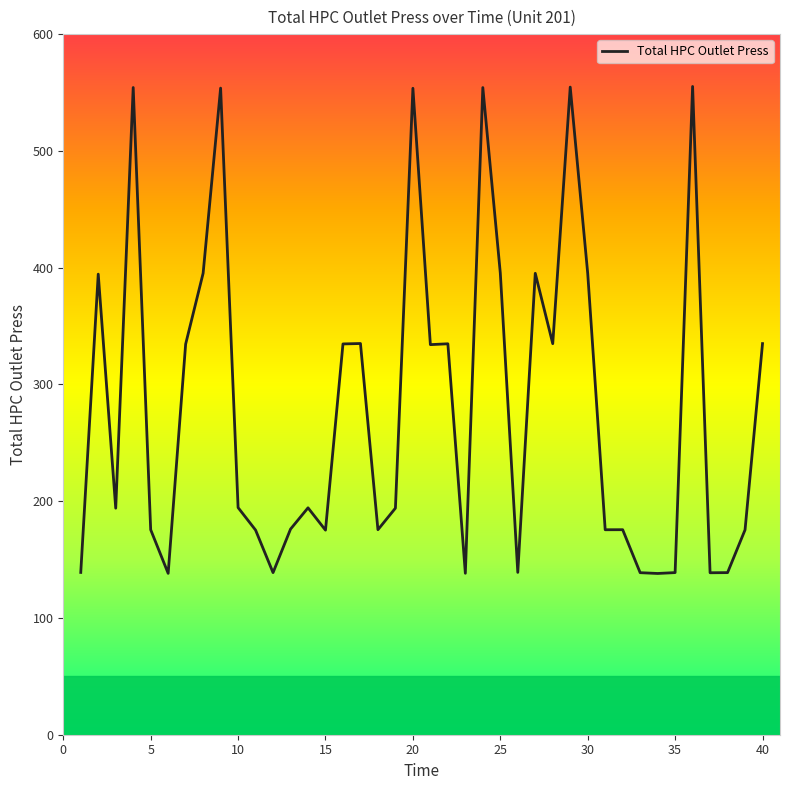

What is the minimum value shown in the chart?

138.1